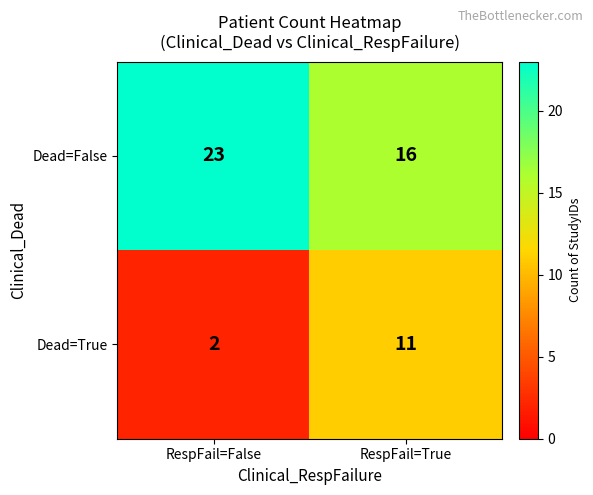

Reading left to right, list all the values displayed in this chart.

Dead=False: RespFail=False=23	RespFail=True=16
Dead=True: RespFail=False=2	RespFail=True=11